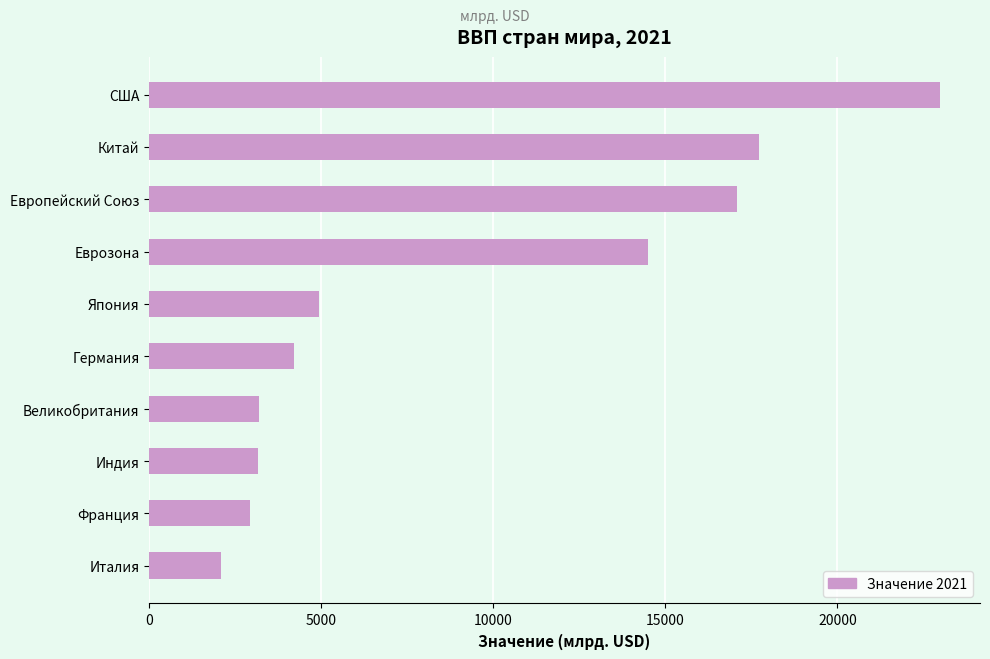

Which category has the lowest value across all series?

Италия